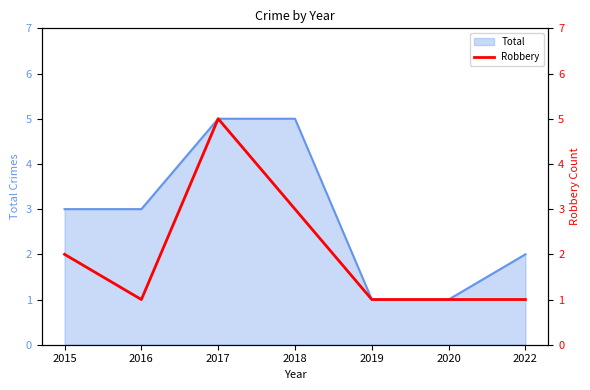

True or false: the data shows 1 at 2016.

True